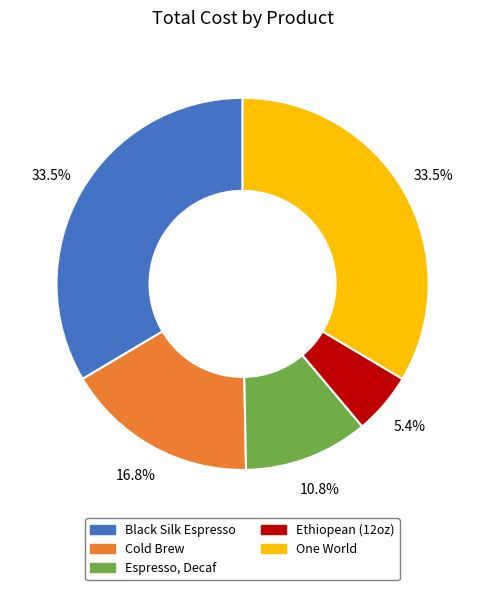

How many segments does this pie chart have?

5